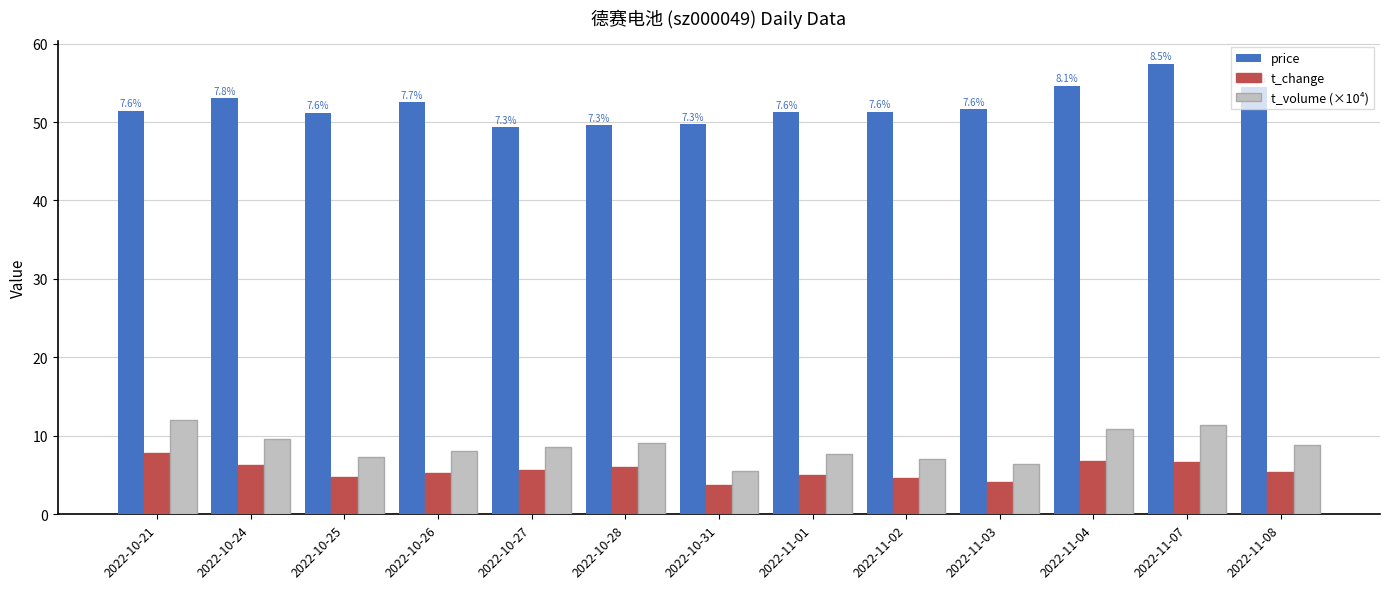

Rank the series at 2022-11-01 from lowest to highest value.

t_change, t_volume (×10⁴), price